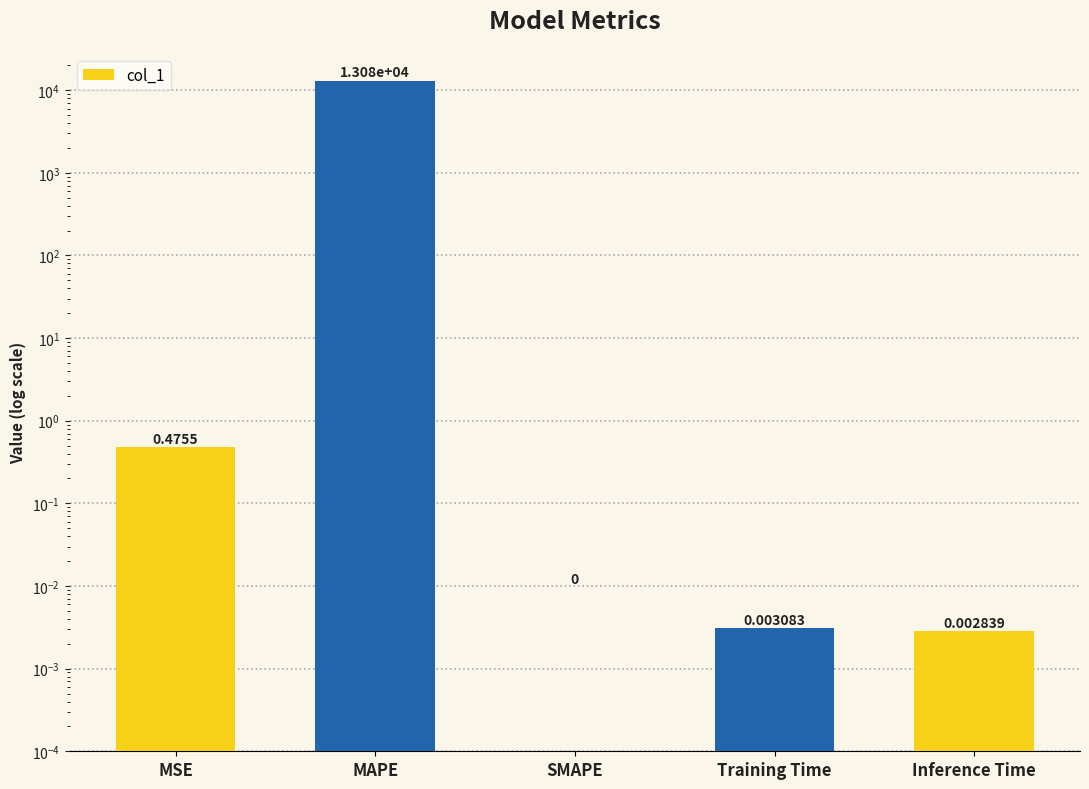

Rank the categories by value from highest to lowest.

MAPE, MSE, Training Time, Inference Time, SMAPE